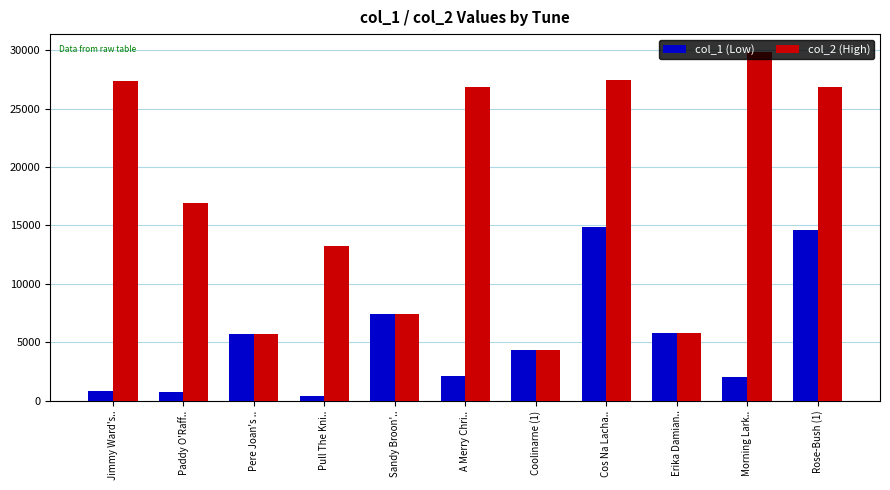

Which series has the largest range (max minus min)?

col_2 (High)